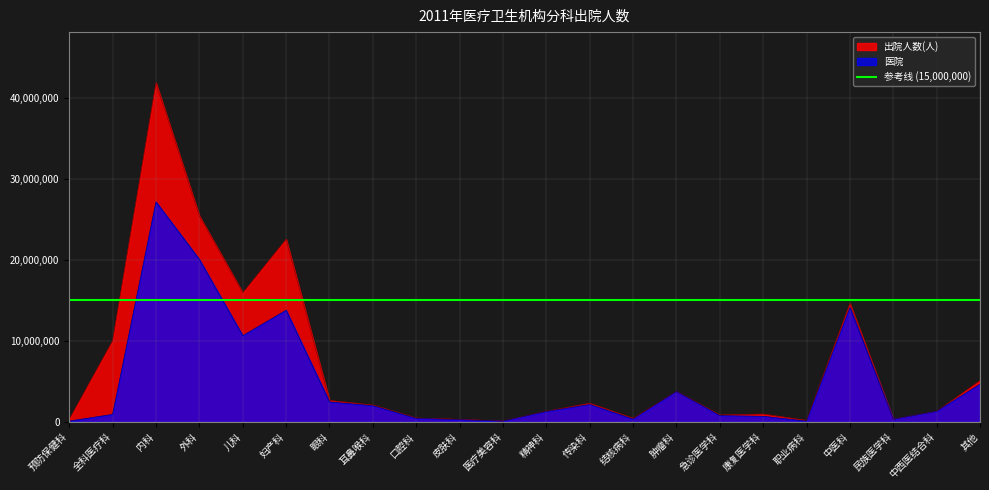

What is the difference between the highest and lowest values at 中医科?

499721